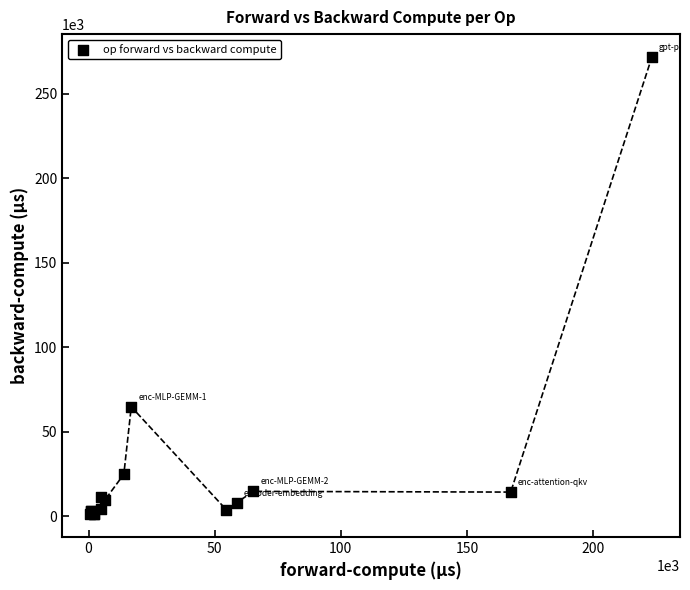

What Y value in the scatter plot is closest to 136568?

64848.8